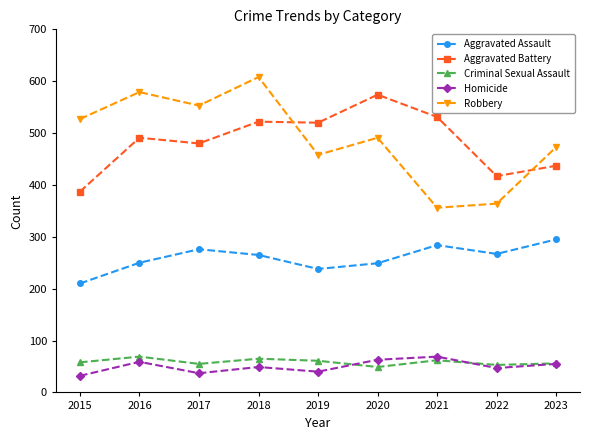

Count the number of categories in the chart.

9